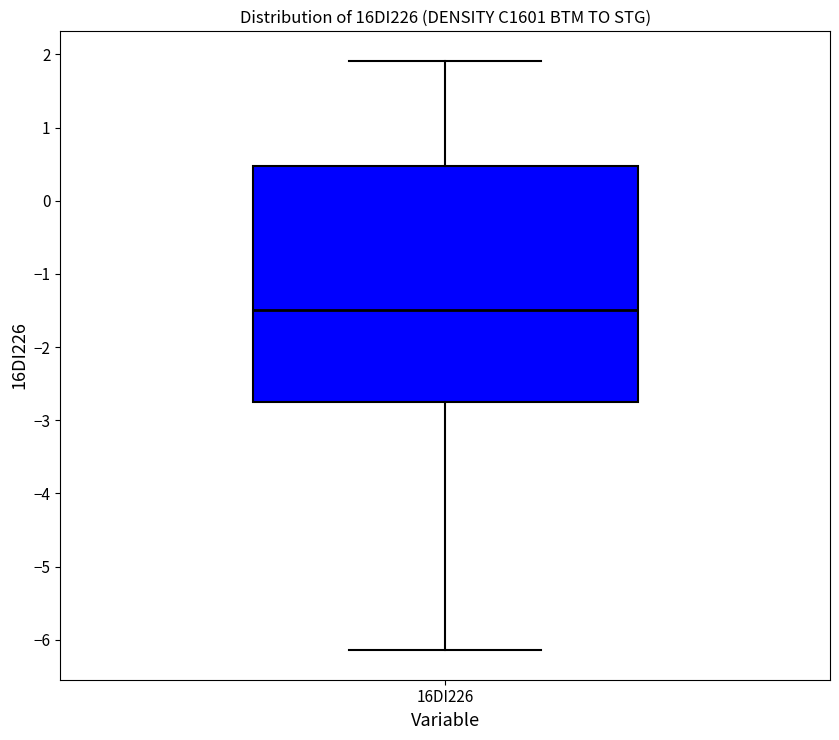

Where does the upper whisker of the box for 16DI226 end on the y-axis? The values are not printed on the chart, so give them approximately, as read against the axis.

1.9